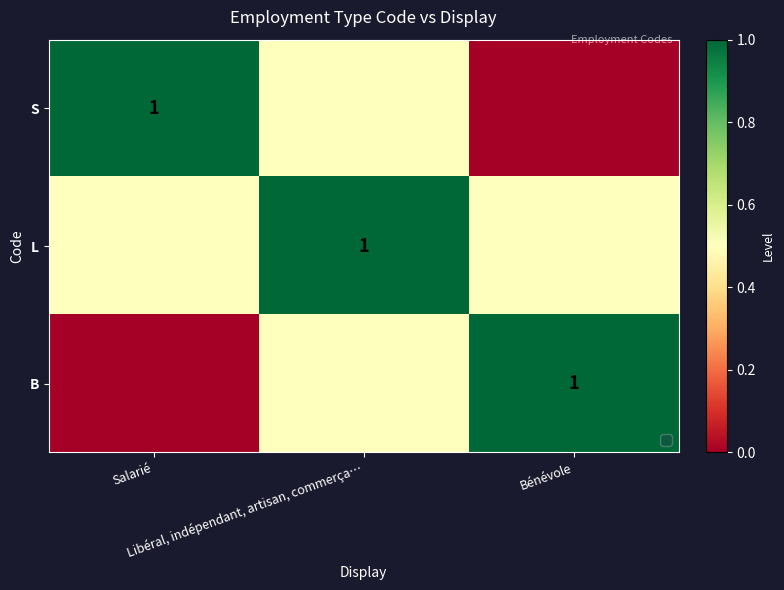

What is the spread (max minus min) of values at Libéral, indépendant, artisan, commerça…?

0.5